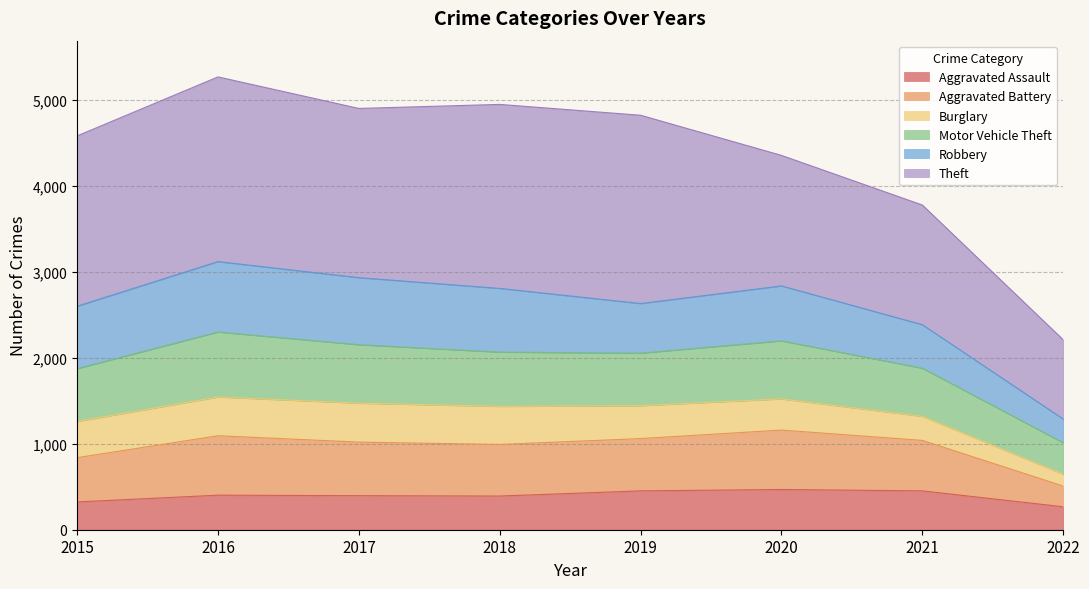

What is the minimum value for Aggravated Assault?

267